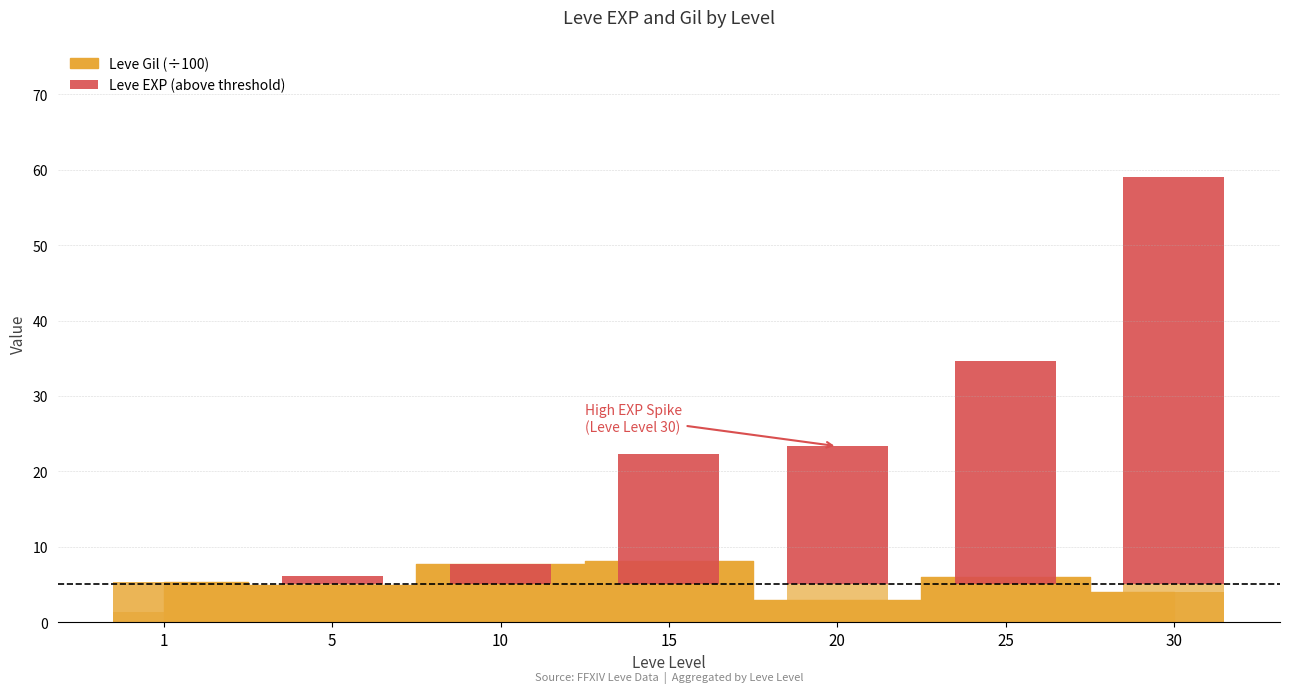

What is the difference between the maximum and minimum values?

54.0